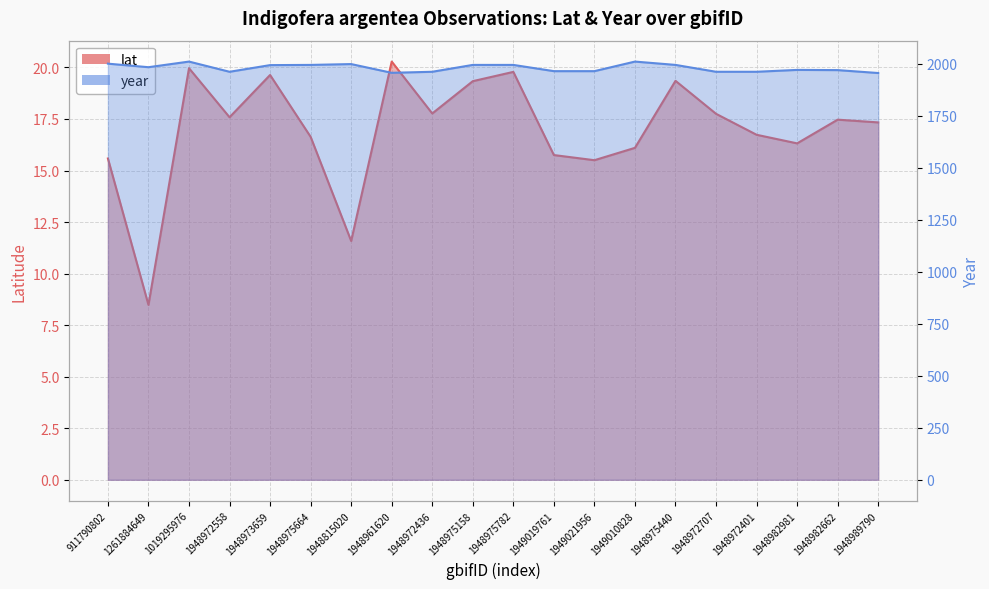

What is the label of the 7th point from the right?

1949010828